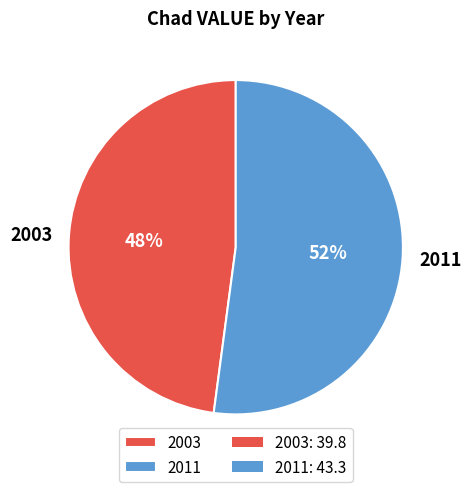

Does any single category account for the majority?

Yes